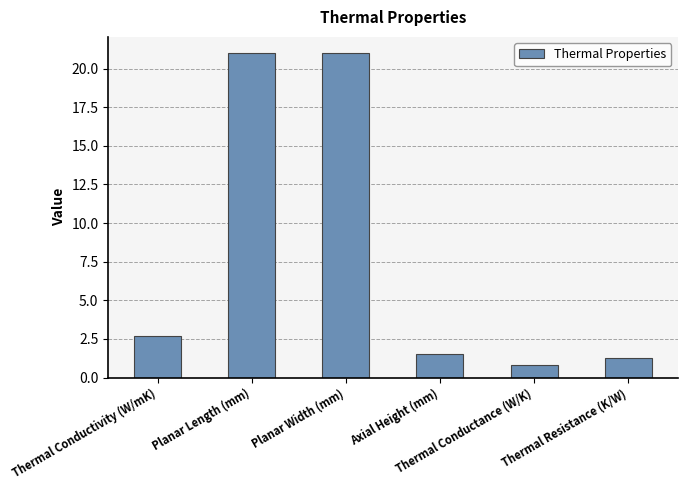

What is the ratio of the value at Planar Length (mm) to the value at Thermal Resistance (K/W)?

16.7